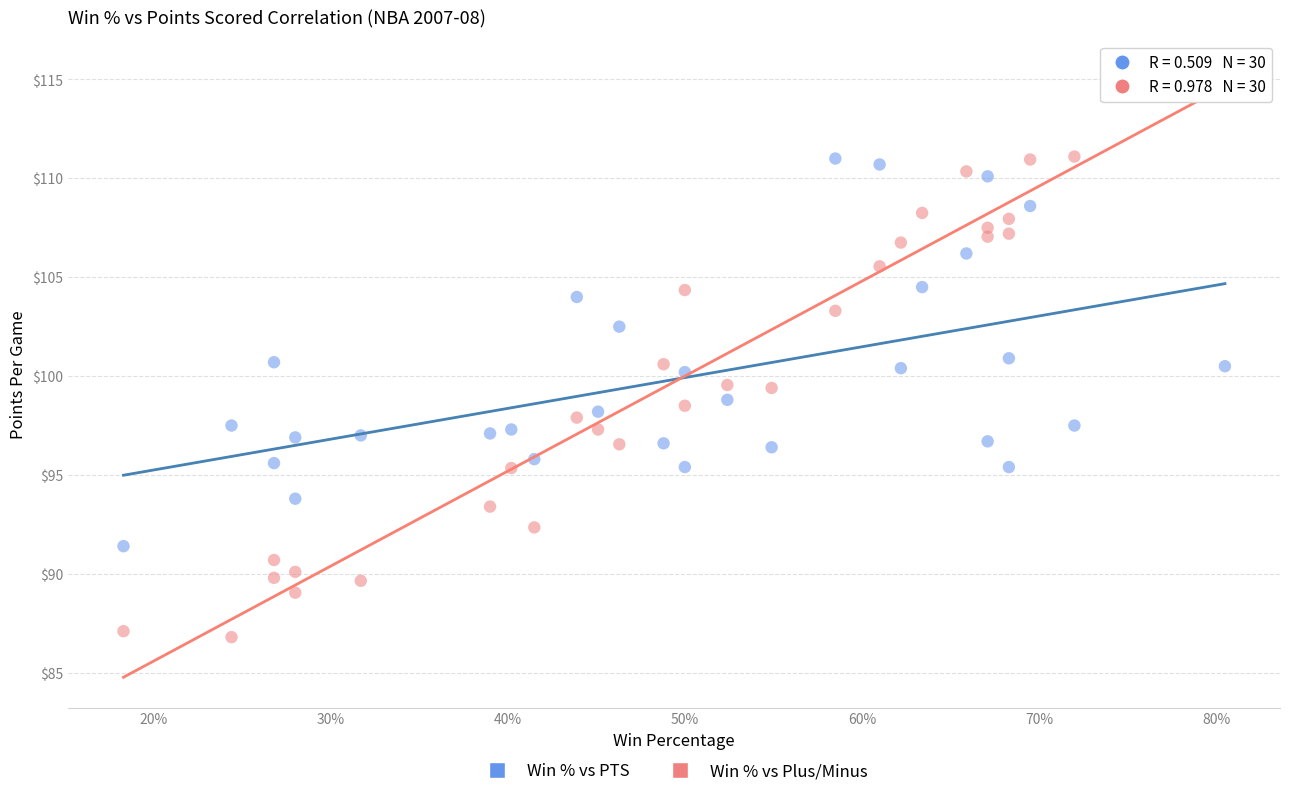

Across all data points, what is the range of X values (max minus min)?

0.6